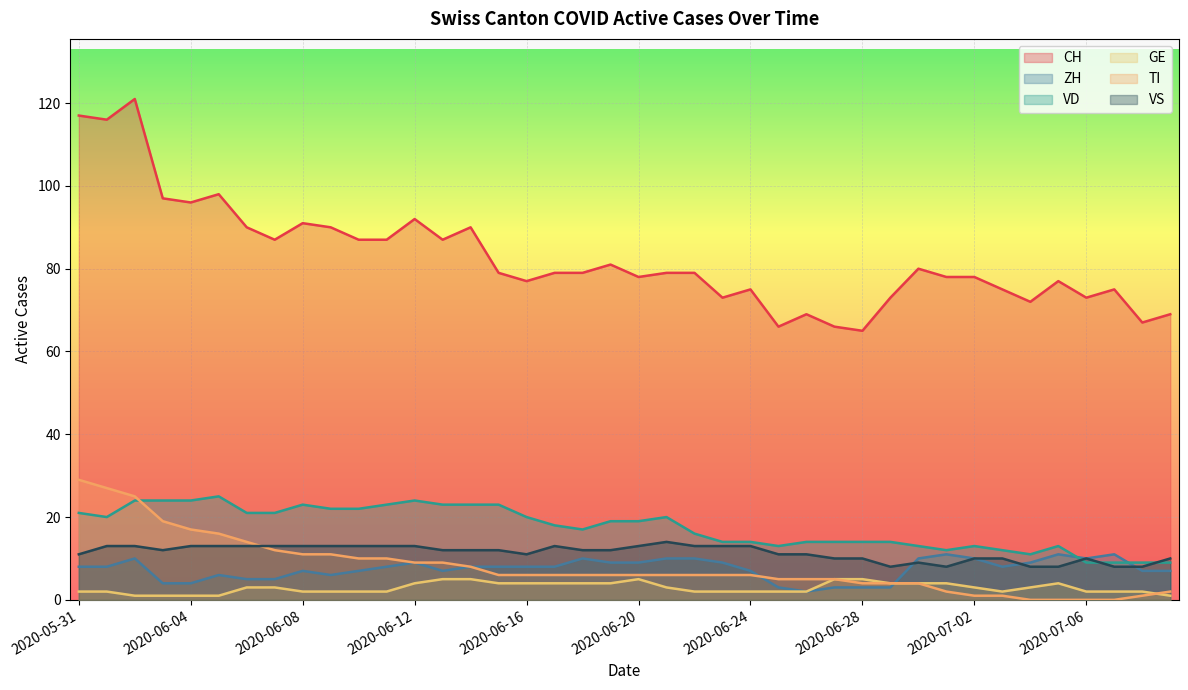

True or false: TI and ZH intersect in this chart.

True